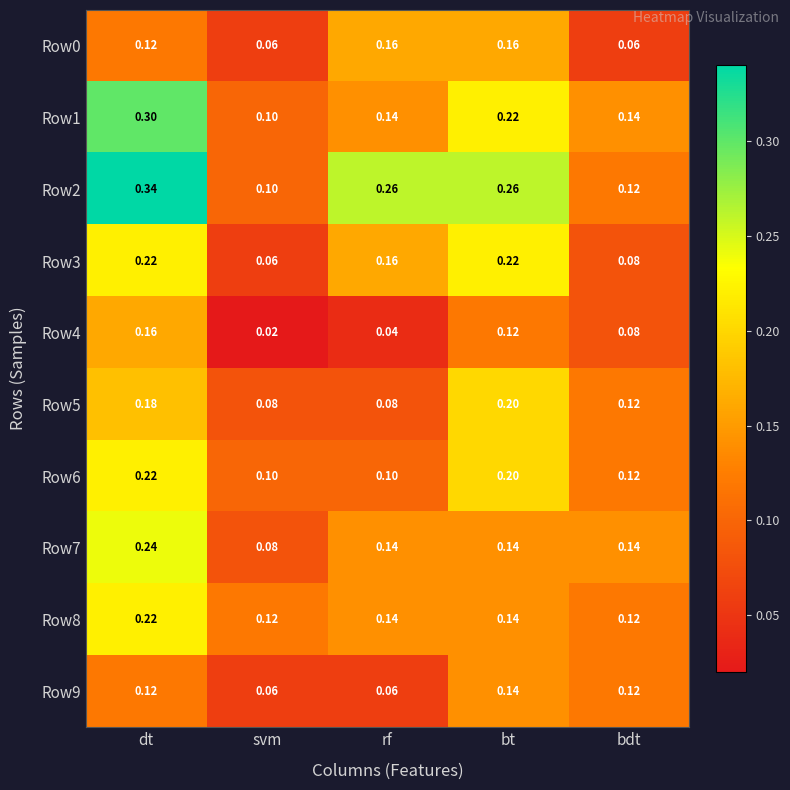

Where is Row3 nearest to the value 0?

svm